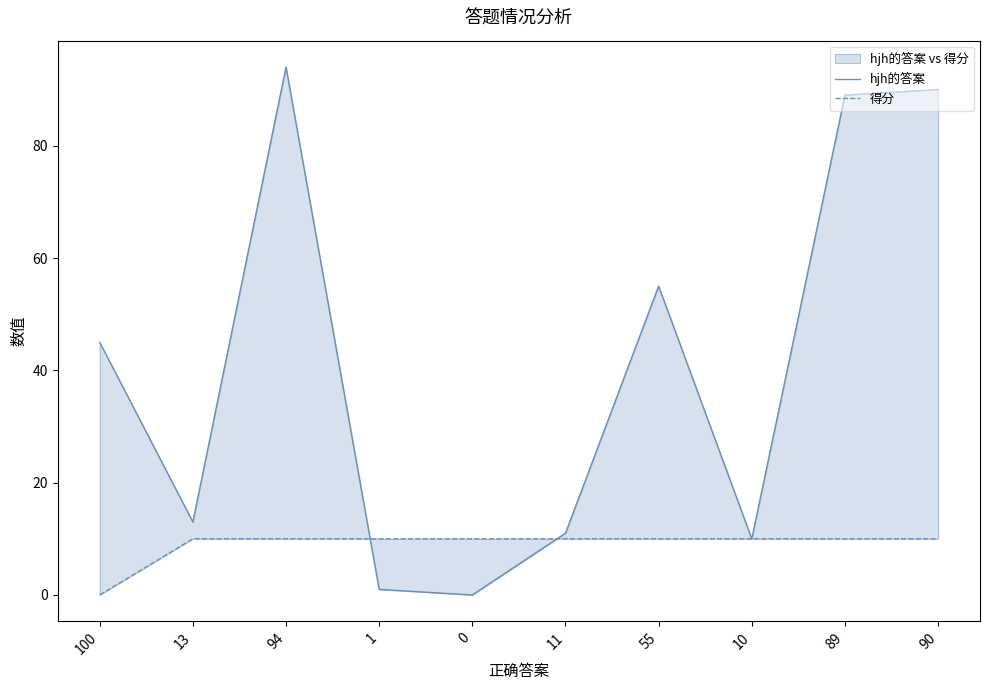

What is the label of the 1st point from the right?

90